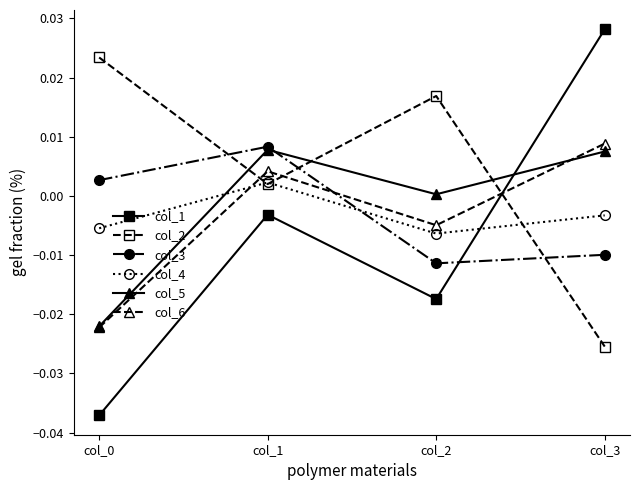

The value of col_2 at col_3 is -0.0. True or false?

True